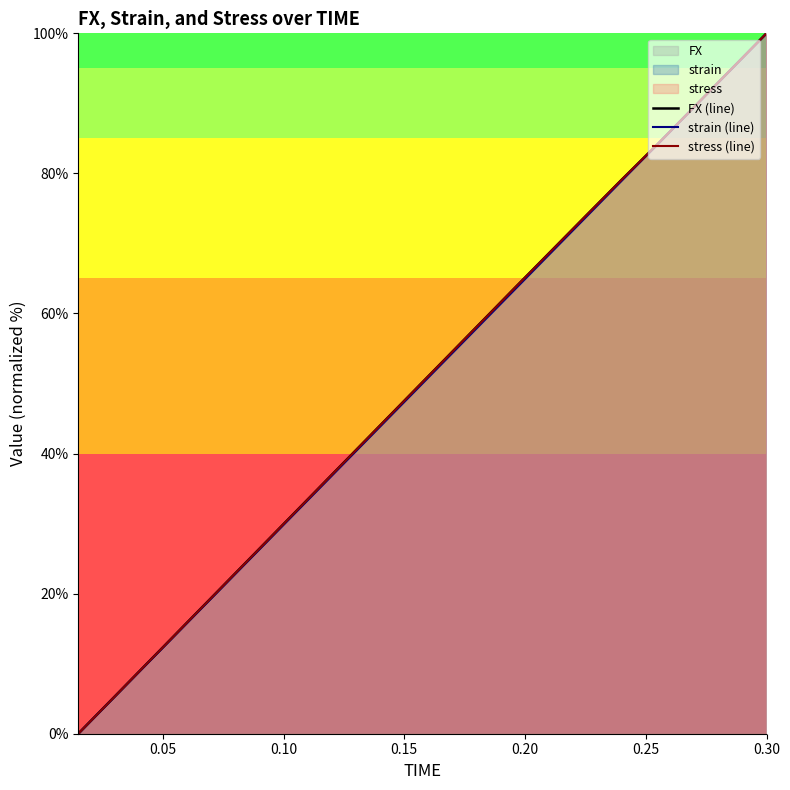

True or false: strain (line) has a value of 24.0 at 7.

False